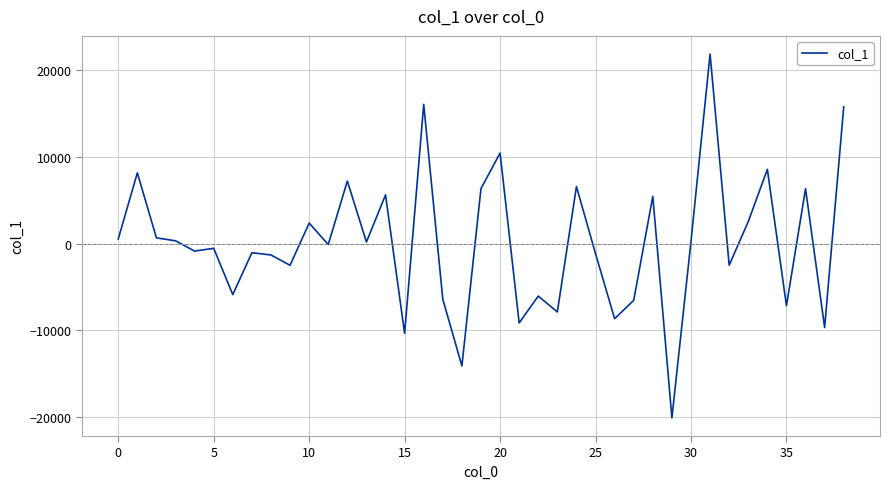

What is the sum of all values?

3472.6